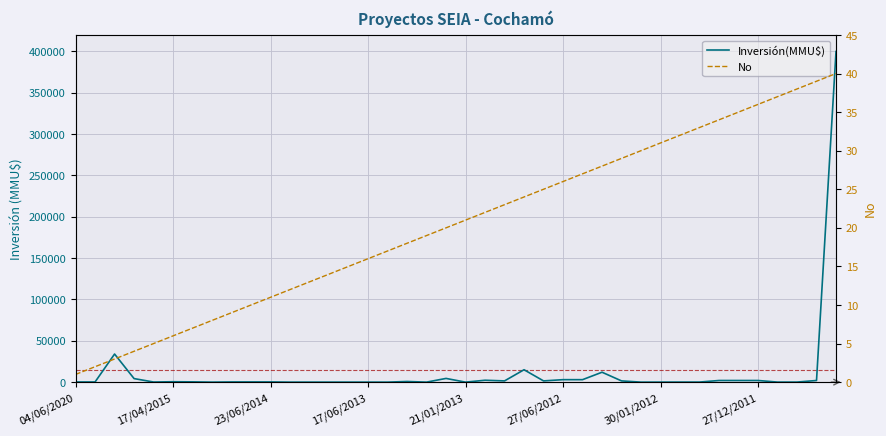

Between 15 and 36, which series saw the biggest shift?

Inversión(MMU$)